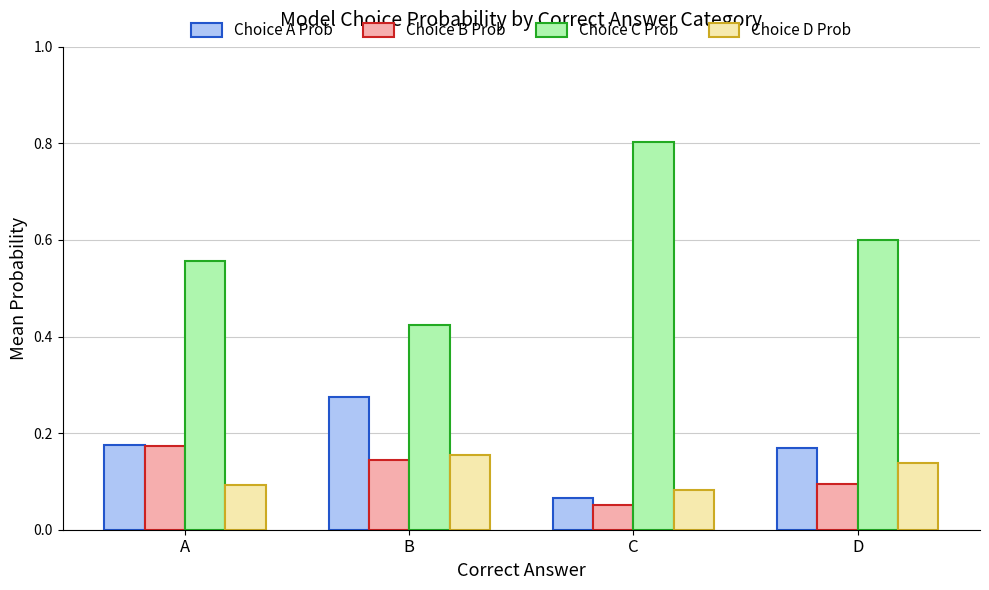

Which category has the lowest value across all series?

C